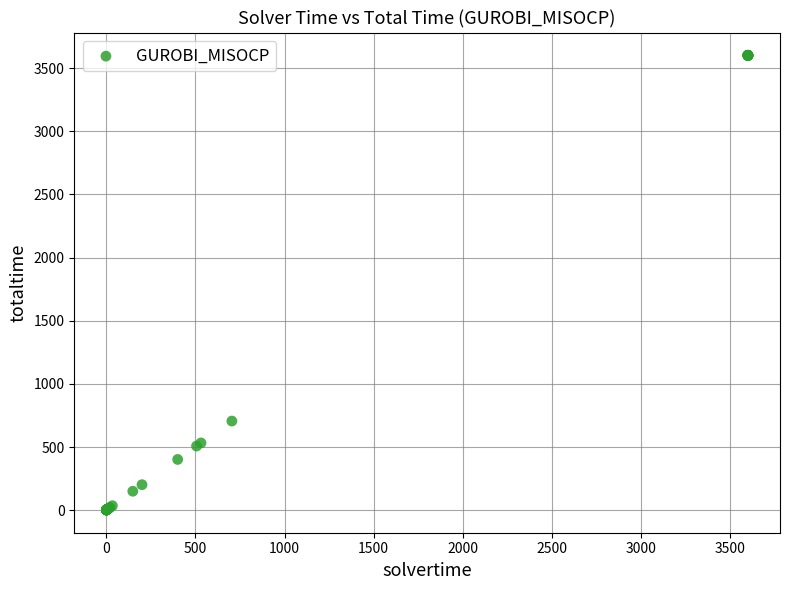

What Y value in the scatter plot is closest to 1801?

705.7